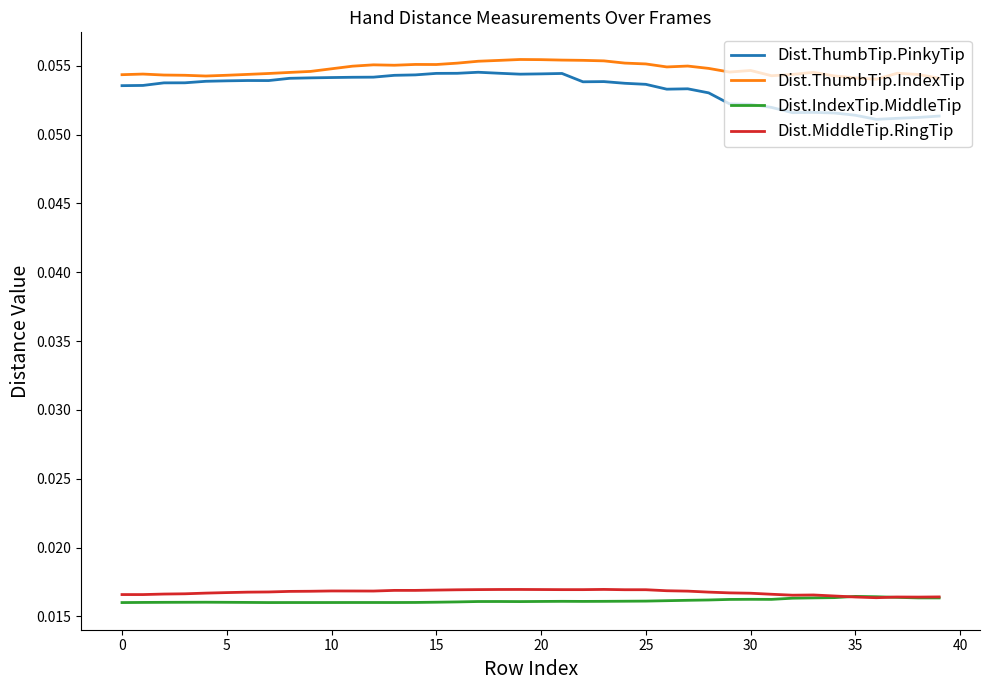

Rank the series by their maximum value, from lowest to highest.

Dist.IndexTip.MiddleTip, Dist.MiddleTip.RingTip, Dist.ThumbTip.PinkyTip, Dist.ThumbTip.IndexTip